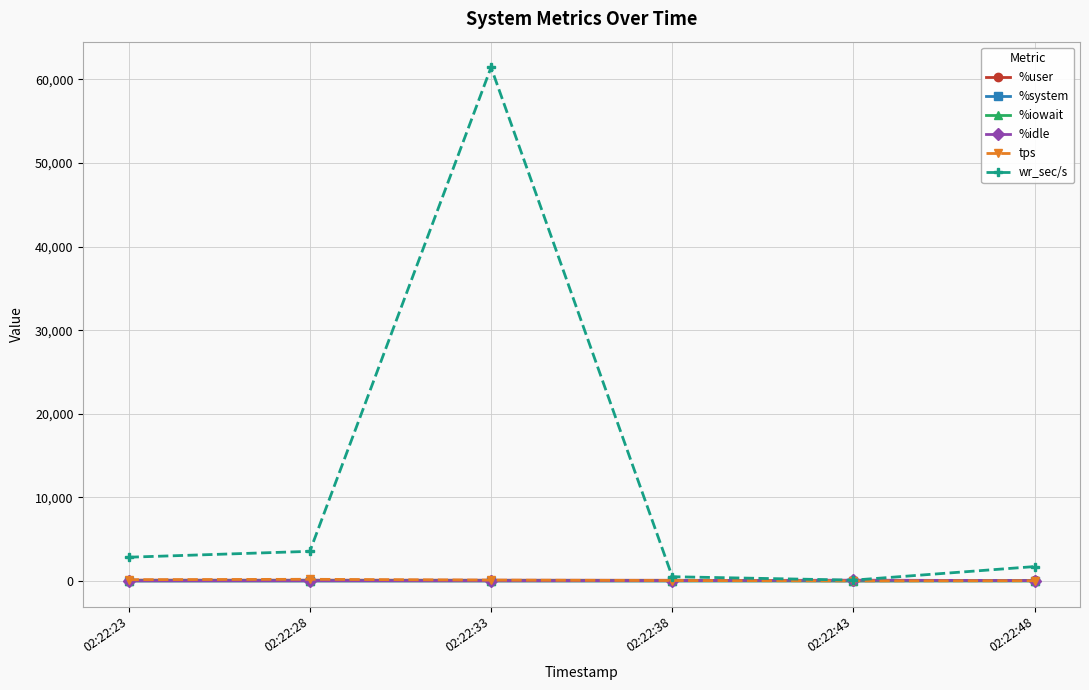

True or false: %idle and %system cross at least once.

False